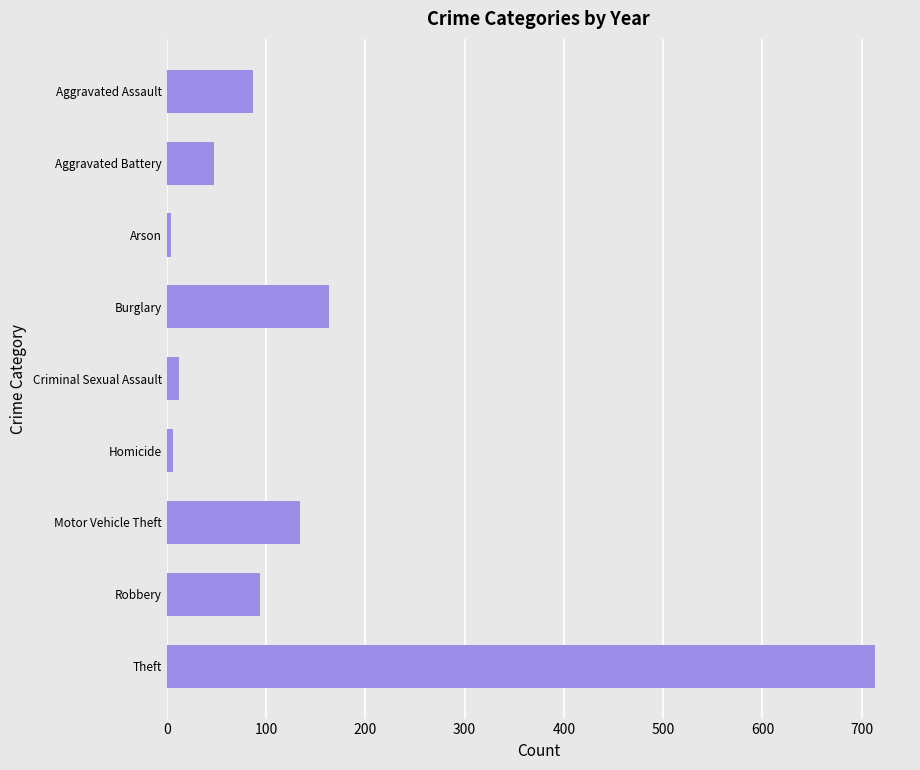

How many series are shown in this chart?

1